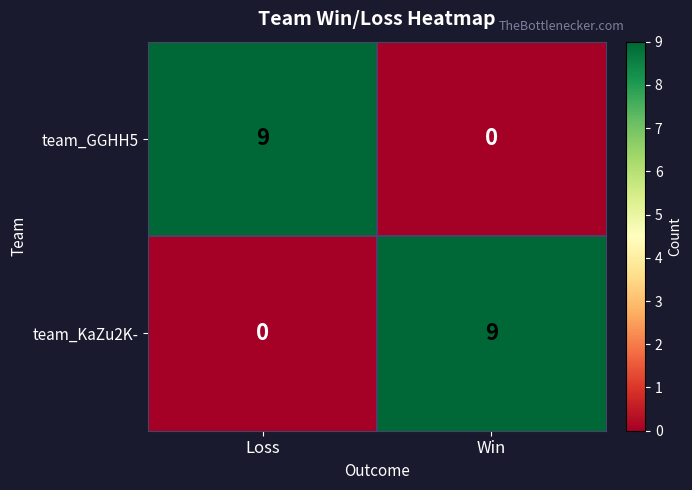

What is the highest value of the team_KaZu2K- series?

9